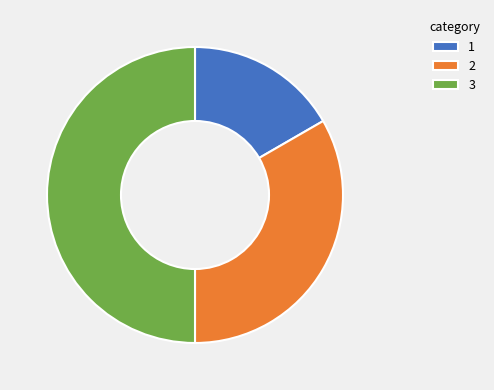

Is 1 the majority of the pie?

No